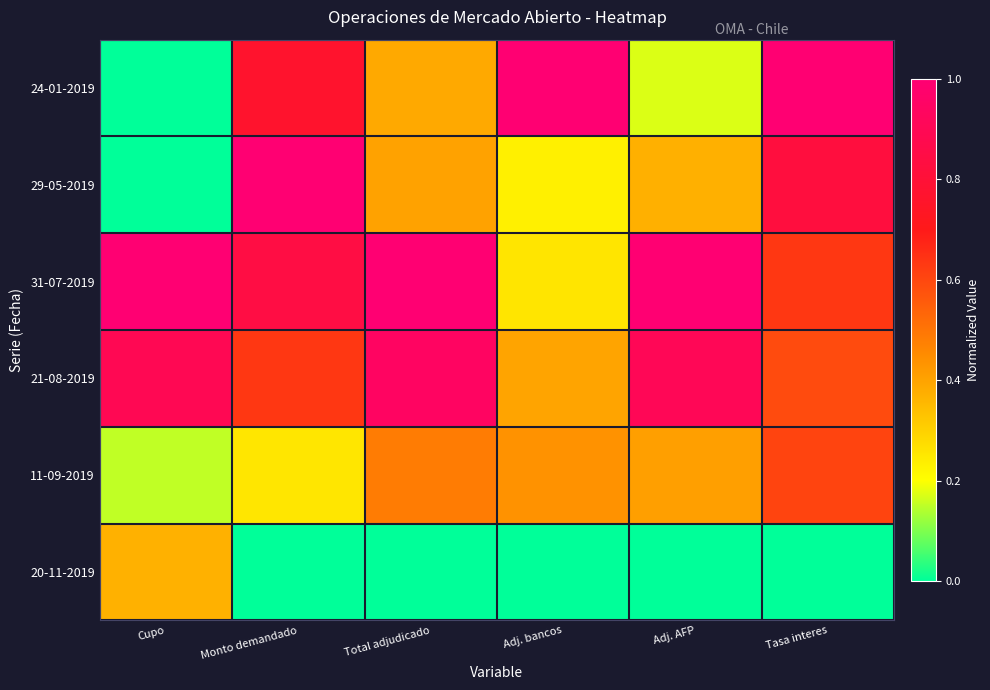

Which series has the widest spread of values?

24-01-2019